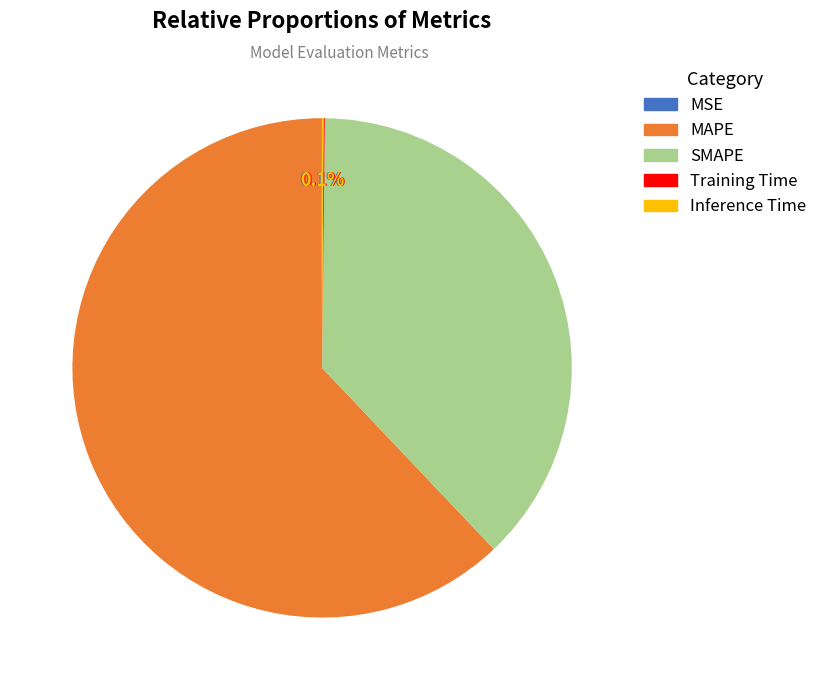

Is there any slice that represents more than half of the pie?

Yes